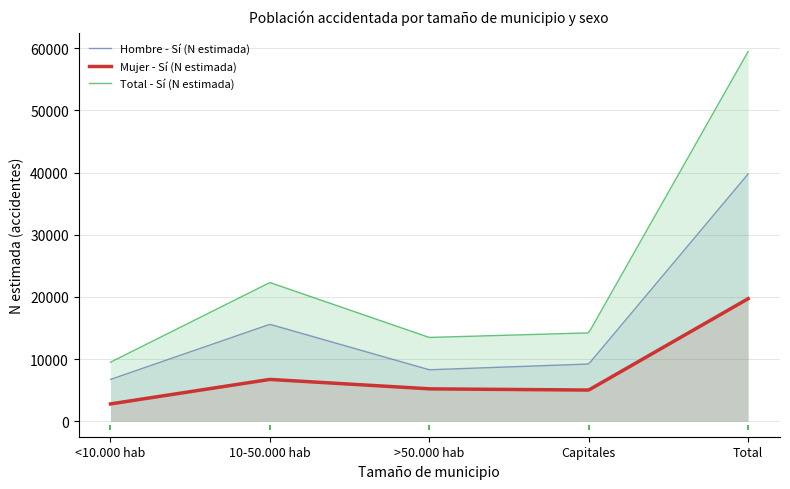

Is it true that Mujer - Sí (N estimada) equals 9092 at >50.000 hab?

False